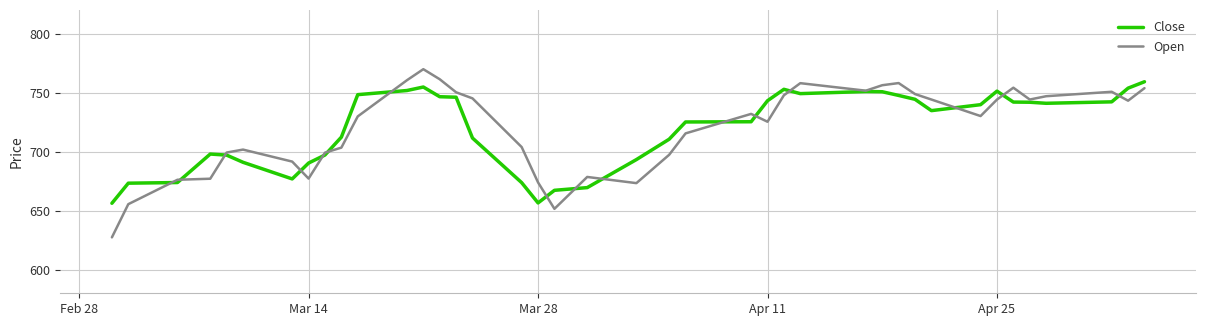

List the series in order of their peak value, lowest first.

Close, Open